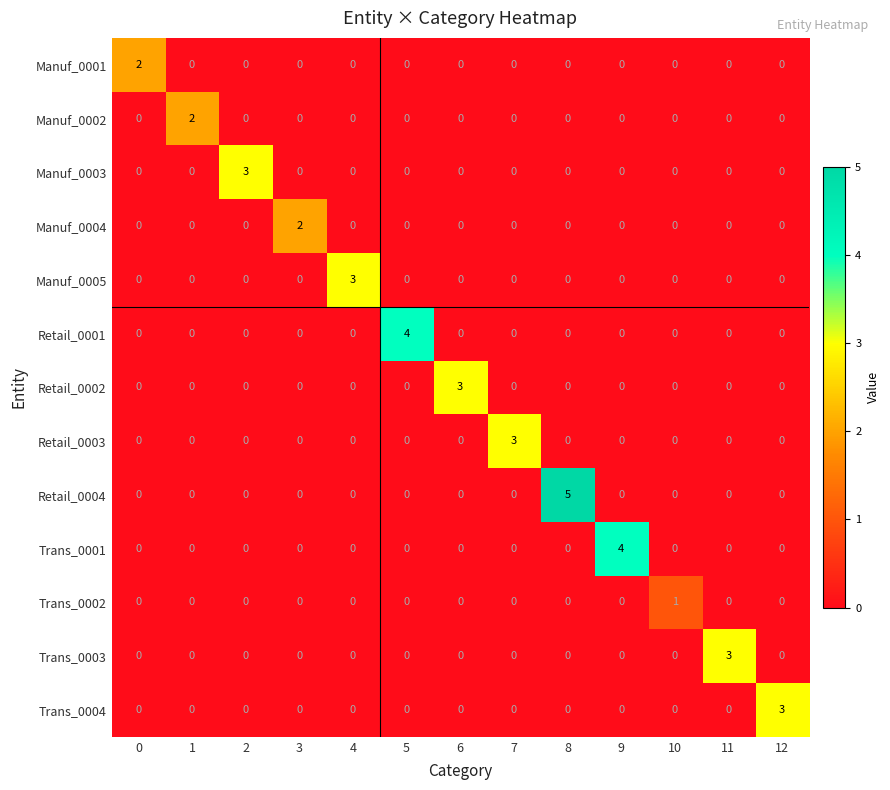

Which series has the largest total across all categories?

Retail_0004